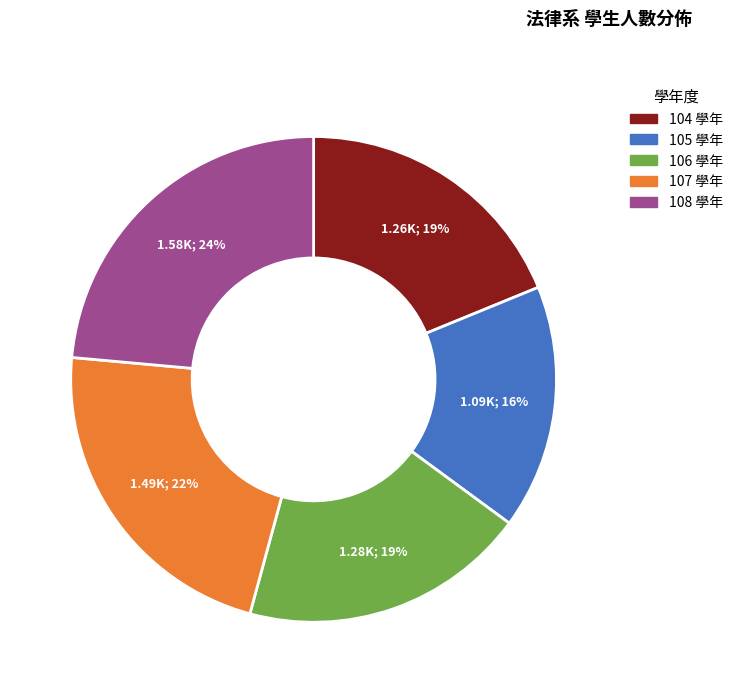

Which category has the biggest portion of the pie?

108